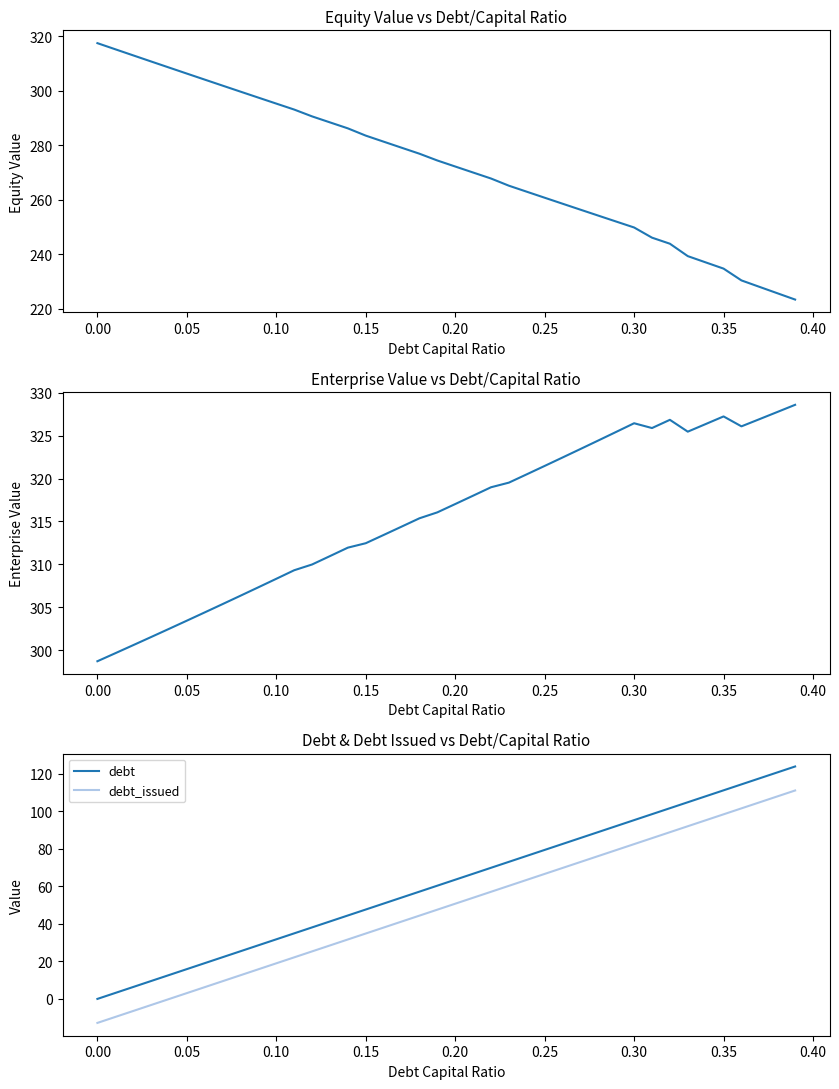

True or false: debt and debt_issued cross at least once.

False